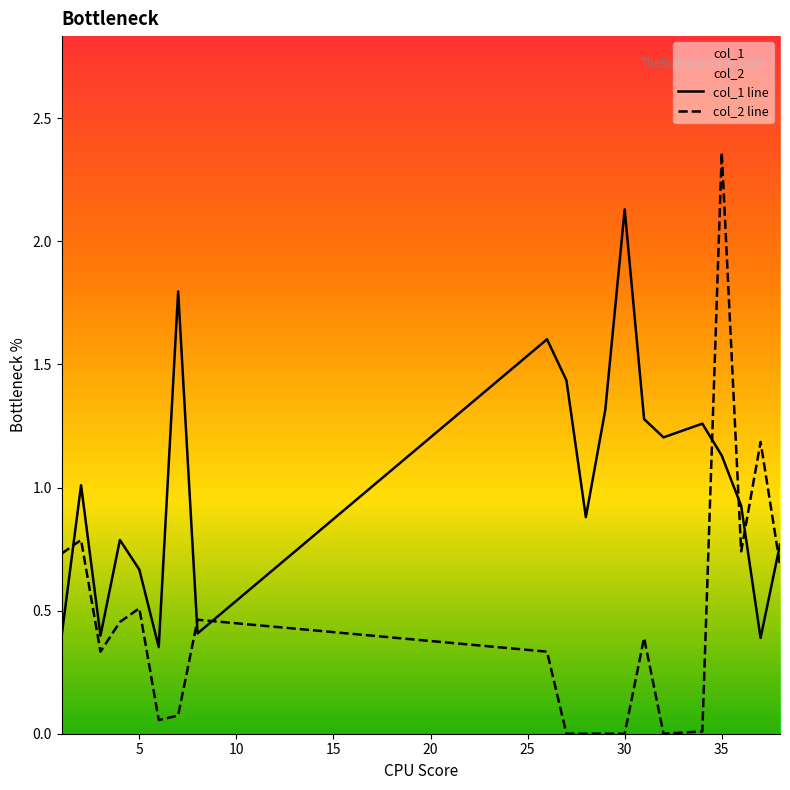

Between 3 and 29, which series saw the biggest shift?

col_1